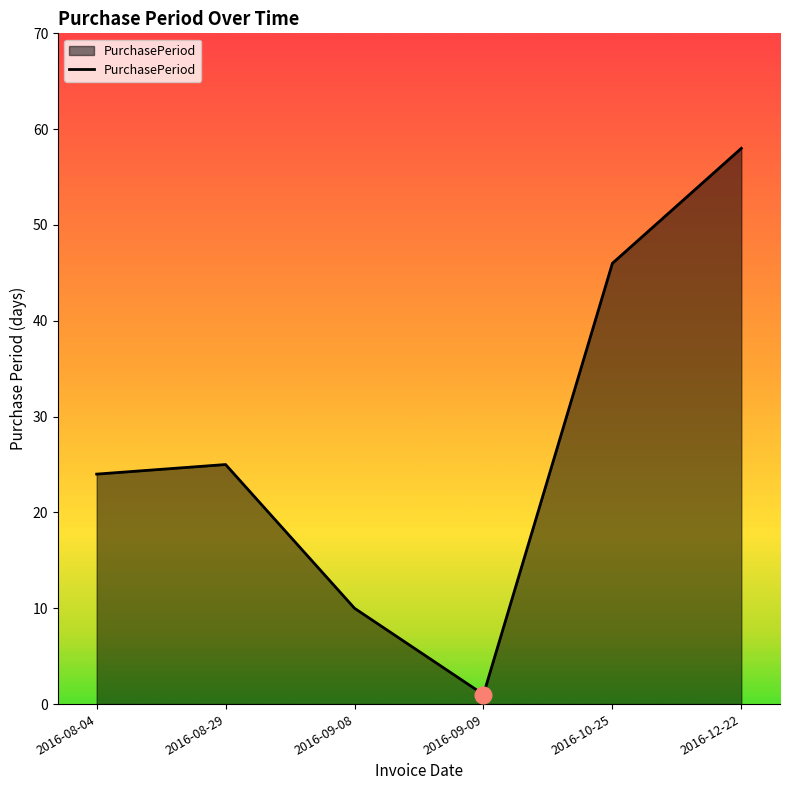

What position from the right is 2016-08-04?

6